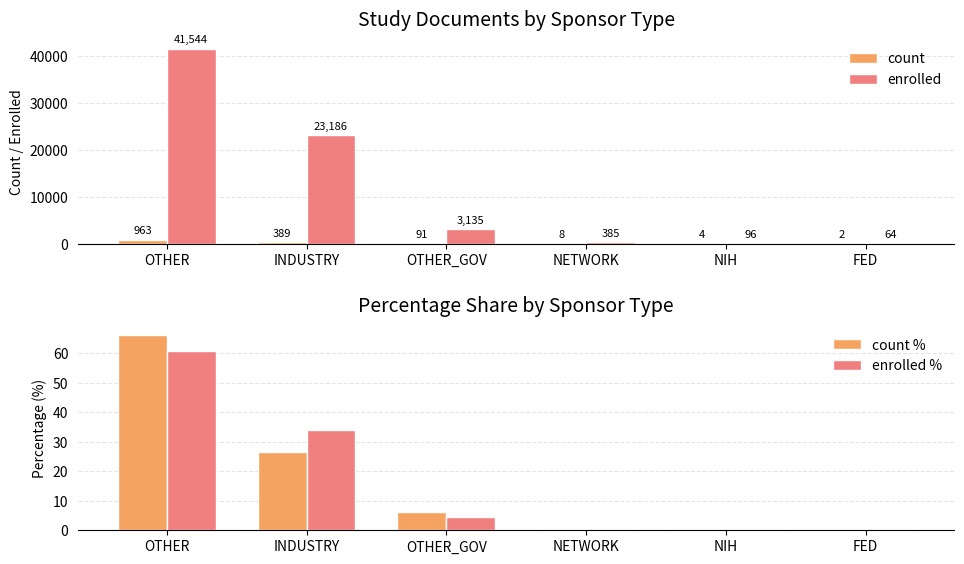

Reading right to left, list all the values displayed in this chart.

count: 2.0	4.0	8.0	91.0	389.0	963.0
enrolled: 64.0	96.0	385.0	3135.0	23186.0	41544.0
count %: 0.1	0.3	0.5	6.2	26.7	66.1
enrolled %: 0.1	0.1	0.6	4.6	33.9	60.7